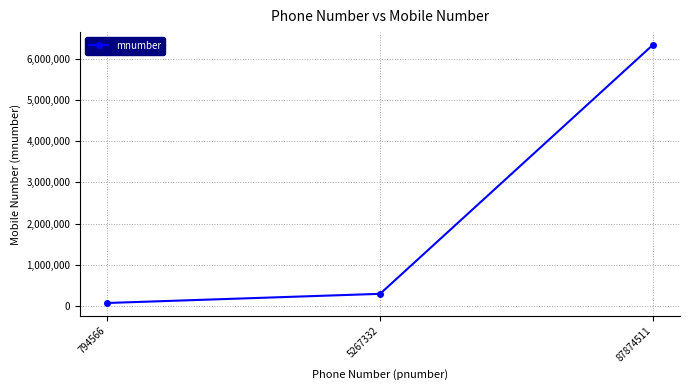

Rank the categories by value from lowest to highest.

794566, 5267332, 87874511